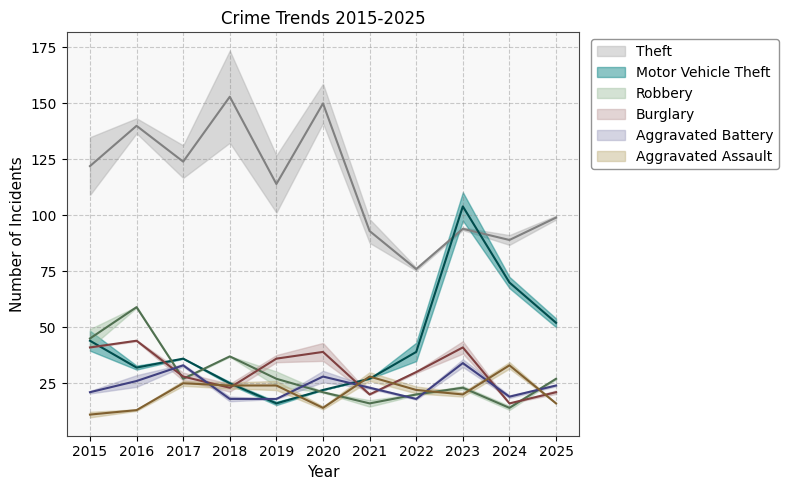

What is the minimum value shown in the chart?

11